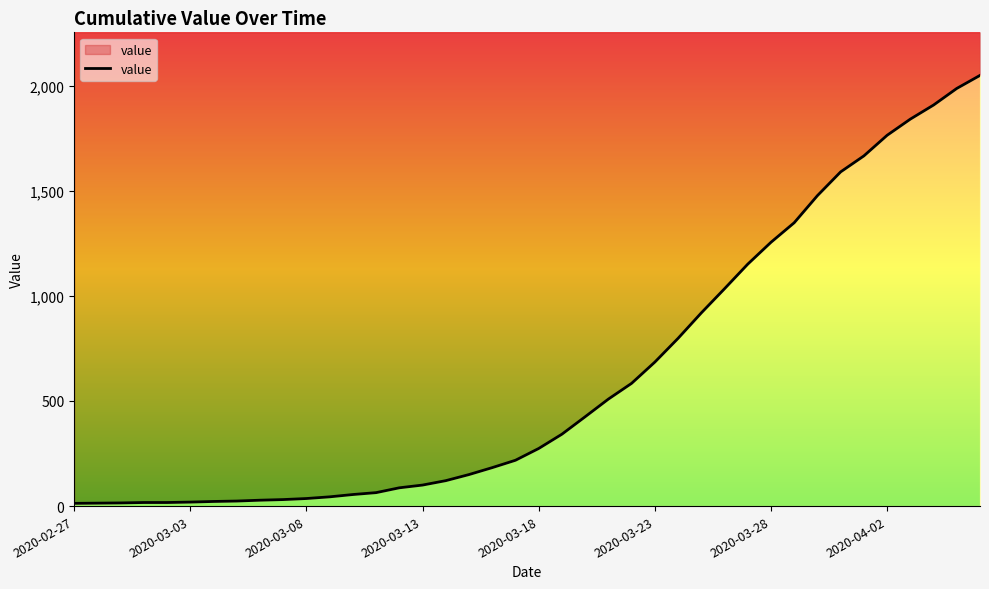

The chart shows a value of 685 at 2020-03-23. True or false?

True